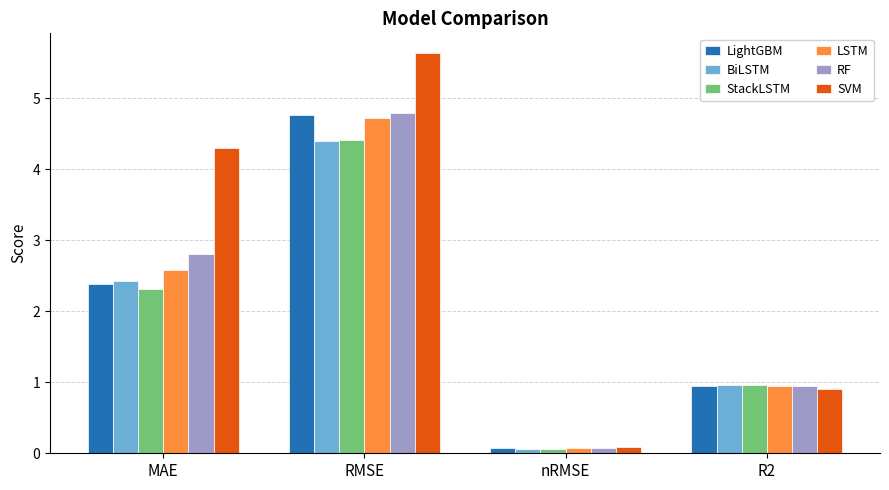

Is it true that LSTM equals 0.1 at nRMSE?

True